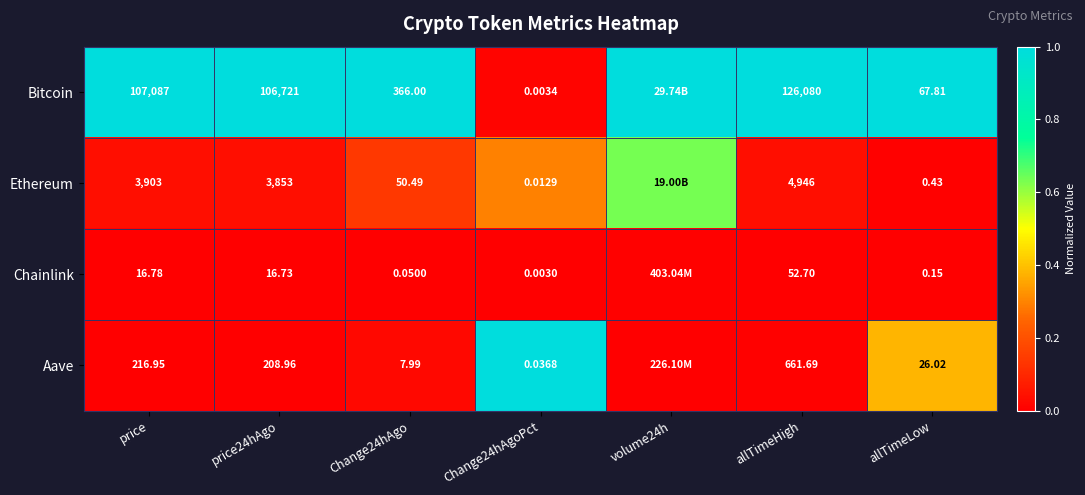

Which series changed the most between Change24hAgoPct and allTimeHigh?

Bitcoin